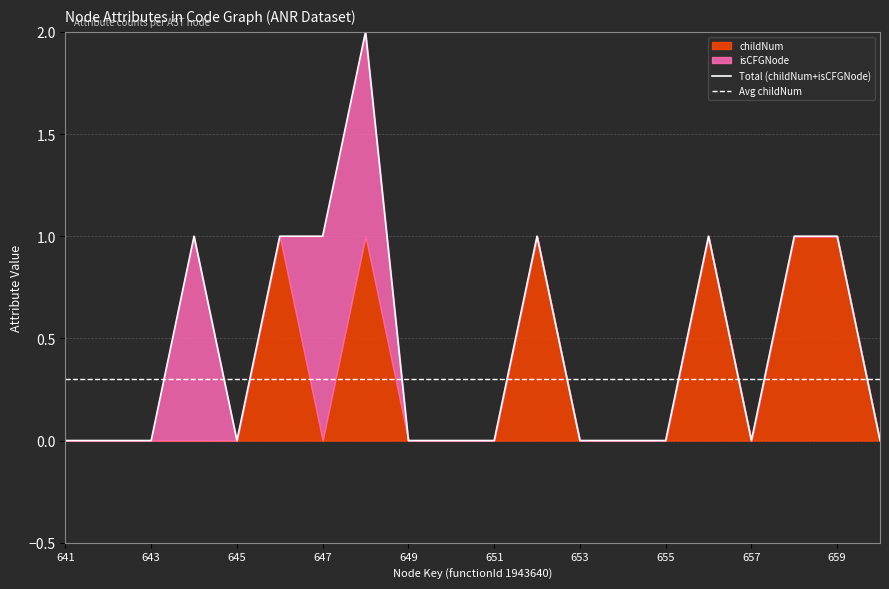

The Total (childNum+isCFGNode) series shows 1.0 at 11. True or false?

True